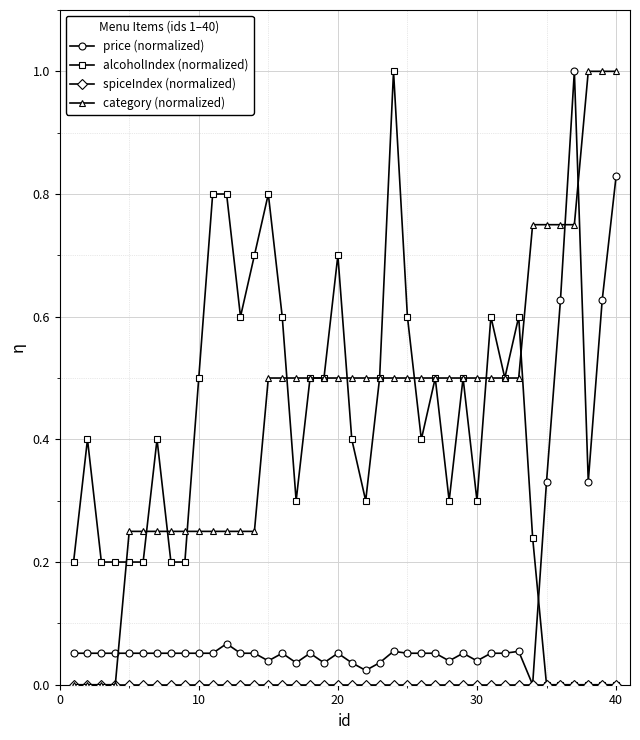

True or false: alcoholIndex (normalized) and category (normalized) cross at least once.

True